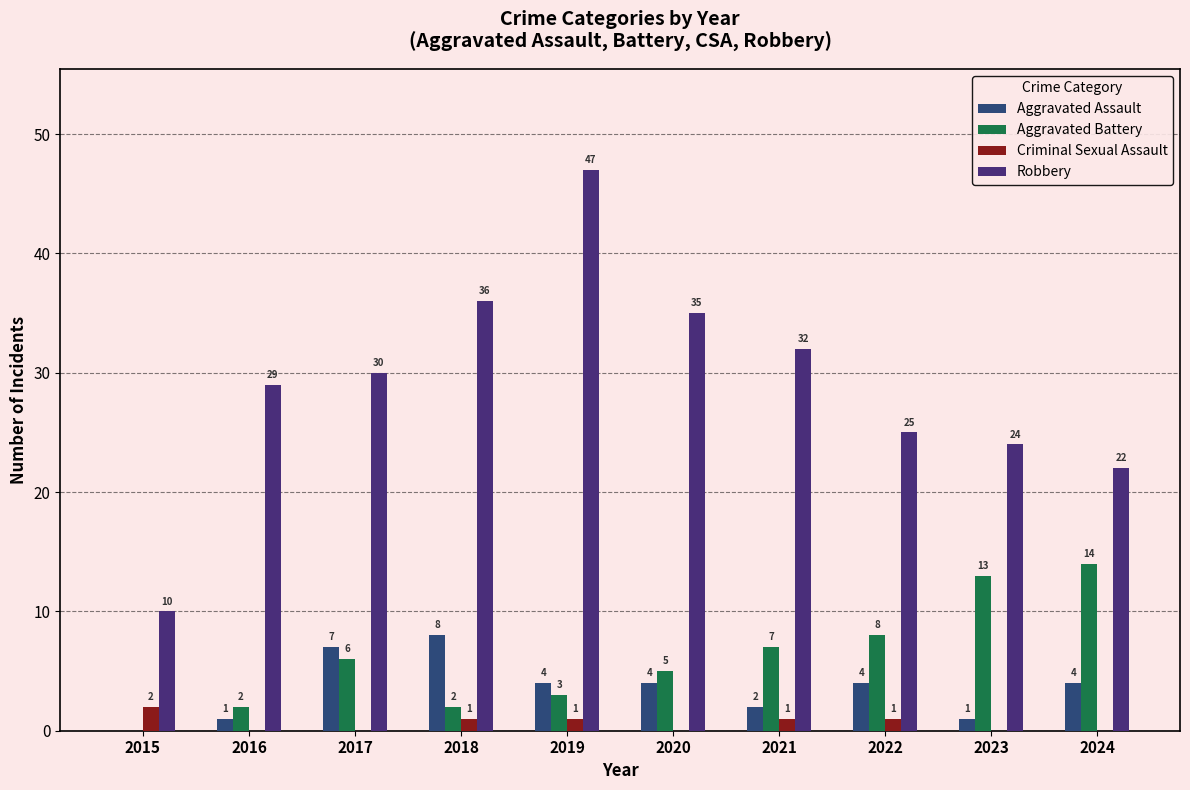

Reading left to right, transcribe all the data shown in this chart.

Aggravated Assault: 2015=0	2016=1	2017=7	2018=8	2019=4	2020=4	2021=2	2022=4	2023=1	2024=4
Aggravated Battery: 2015=0	2016=2	2017=6	2018=2	2019=3	2020=5	2021=7	2022=8	2023=13	2024=14
Criminal Sexual Assault: 2015=2	2016=0	2017=0	2018=1	2019=1	2020=0	2021=1	2022=1	2023=0	2024=0
Robbery: 2015=10	2016=29	2017=30	2018=36	2019=47	2020=35	2021=32	2022=25	2023=24	2024=22